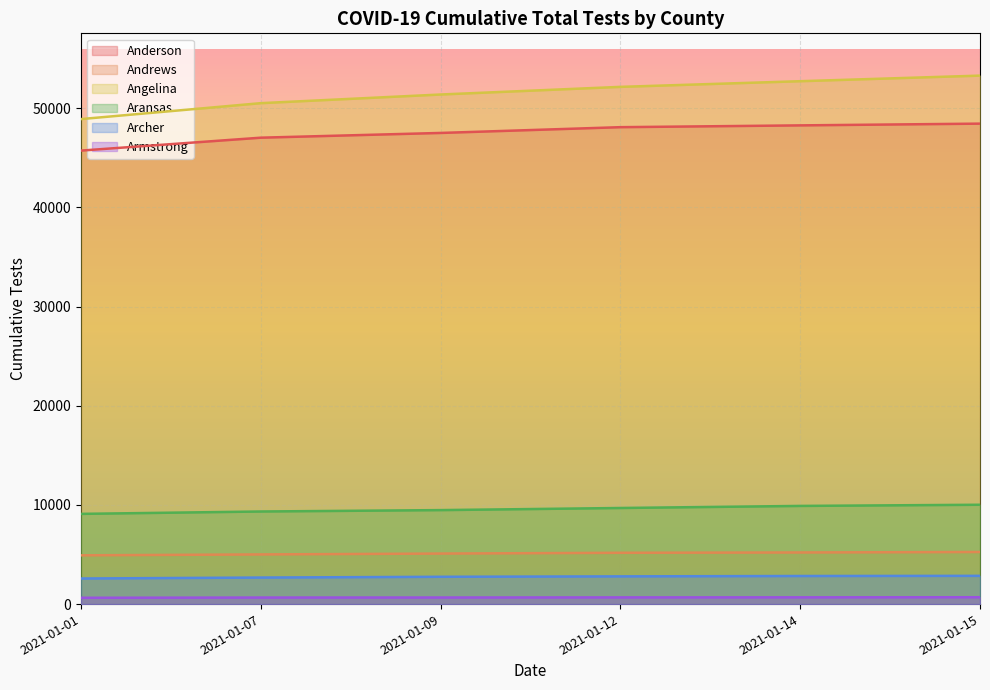

At 2021-01-07, list the series in order from largest to smallest.

Angelina, Anderson, Aransas, Andrews, Archer, Armstrong